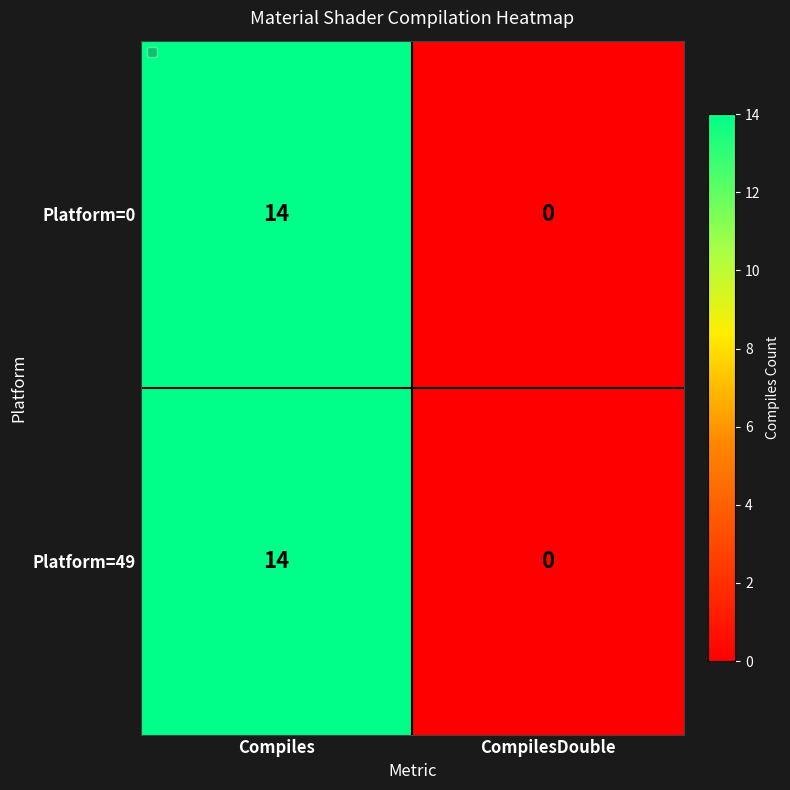

Rank the categories by Platform=0 value from lowest to highest.

CompilesDouble, Compiles